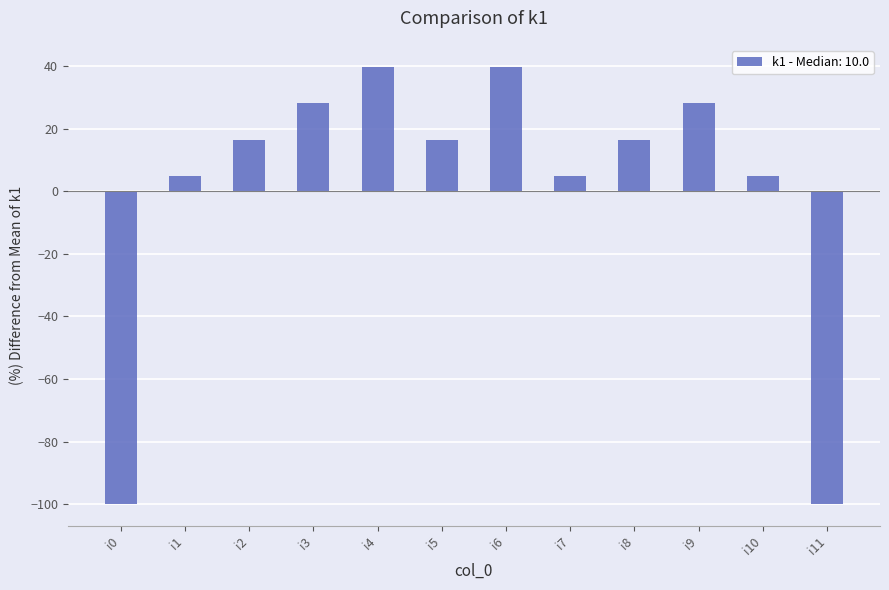

Does the chart contain stacked bars?

No